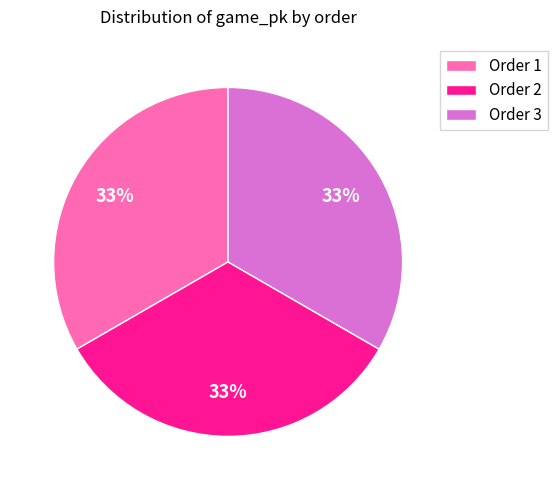

Is there any slice that represents more than half of the pie?

No